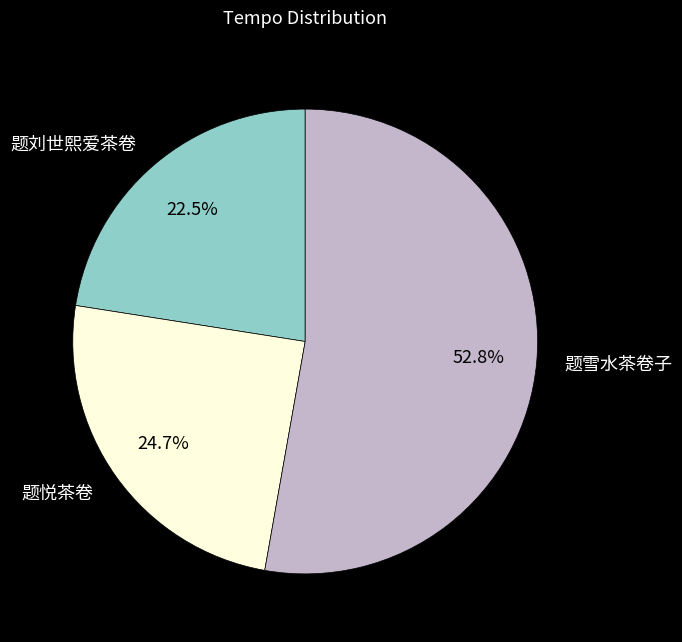

Does 题雪水茶卷子 represent more than half of the total?

Yes